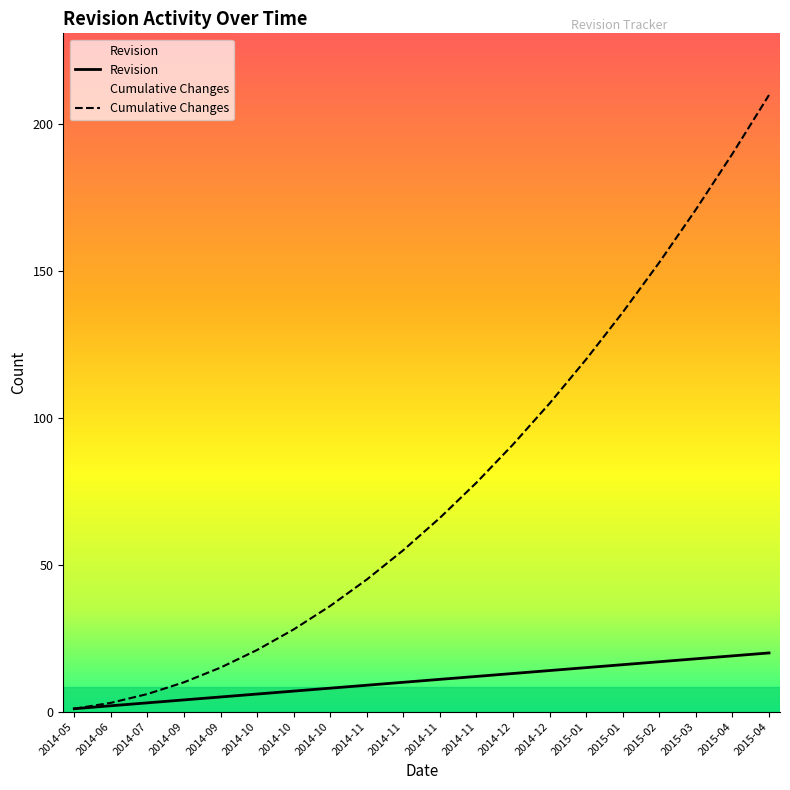

At which label does Cumulative Changes reach its peak?

2015-04